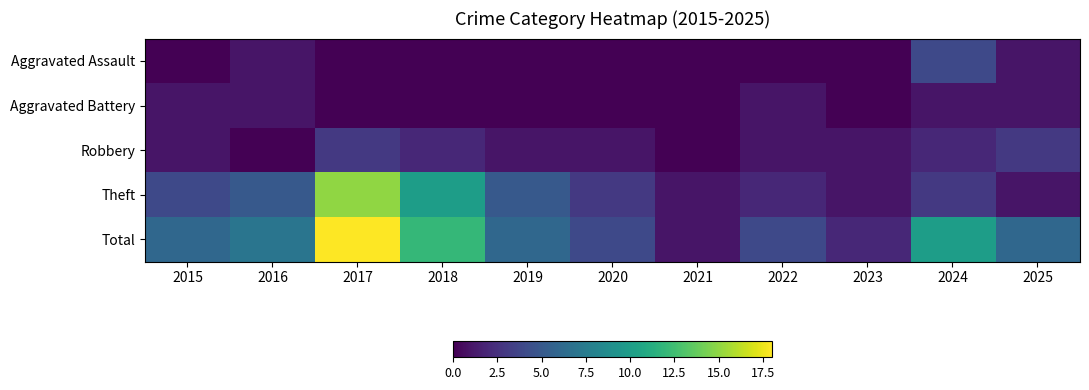

Which label corresponds to the smallest value in the chart?

2015